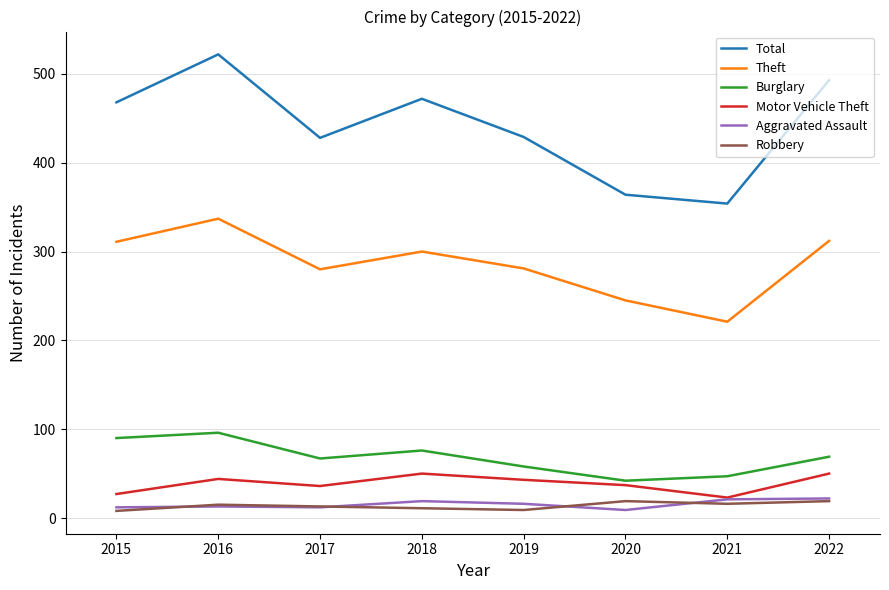

What is the difference between the second highest and second lowest values in the Aggravated Assault series?

9